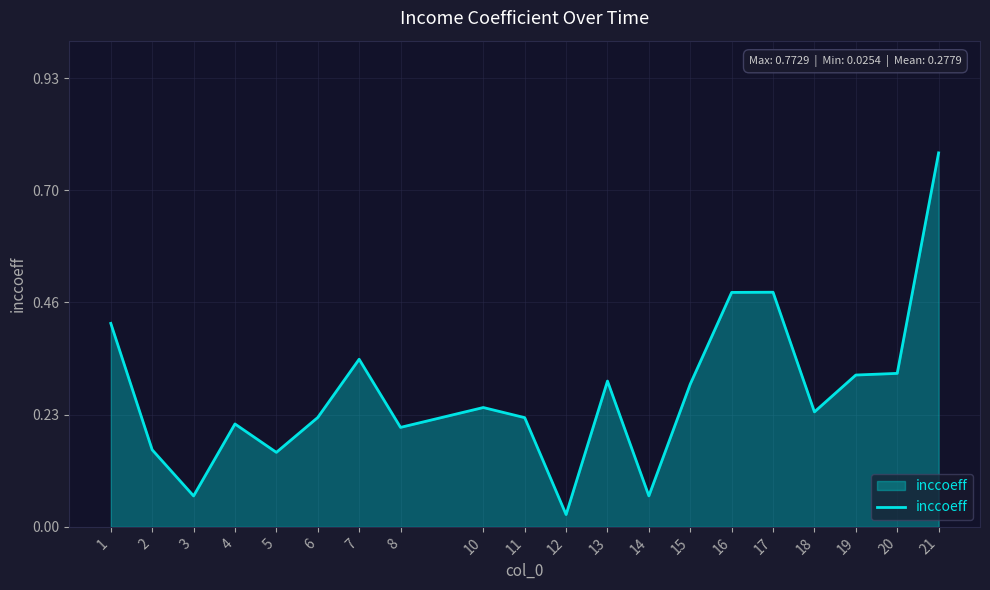

Is it true that the value at 2 is 0.2?

True